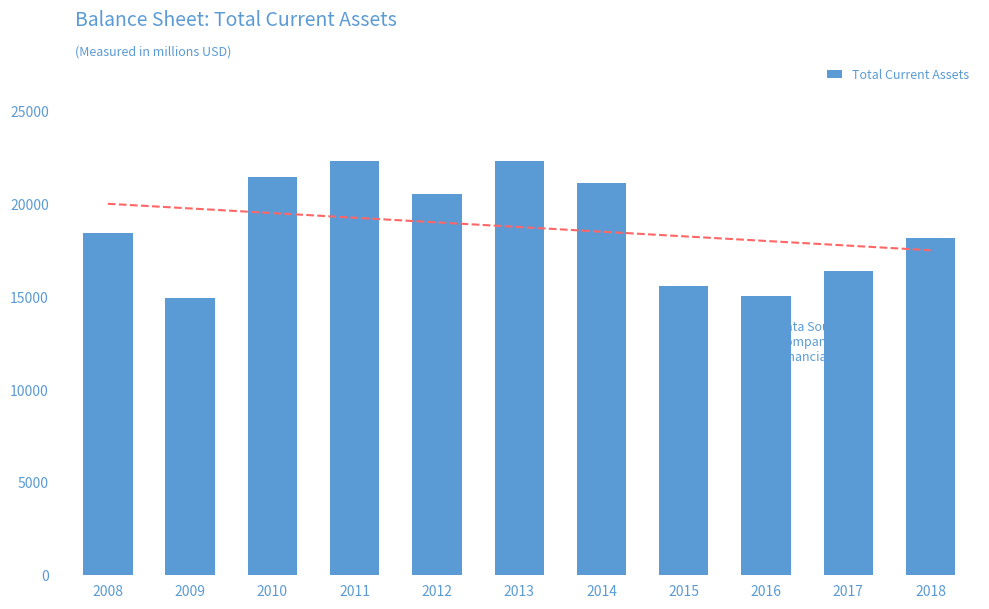

Is it true that the value at 2009 is 14932?

True